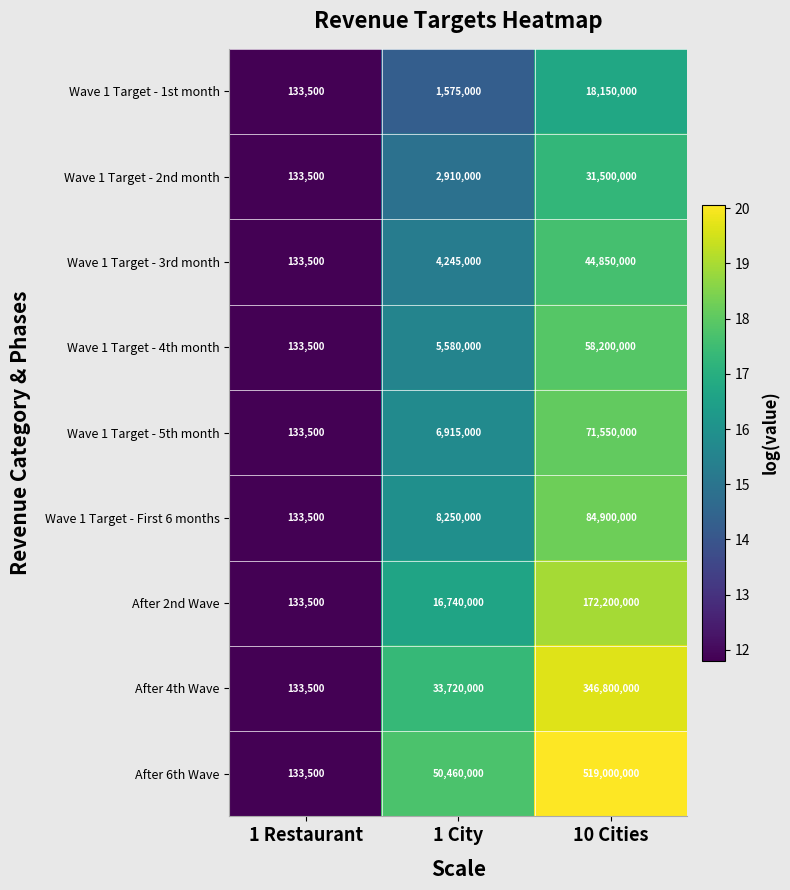

List the series in order of their peak value, highest first.

After 6th Wave, After 4th Wave, After 2nd Wave, Wave 1 Target - First 6 months, Wave 1 Target - 5th month, Wave 1 Target - 4th month, Wave 1 Target - 3rd month, Wave 1 Target - 2nd month, Wave 1 Target - 1st month